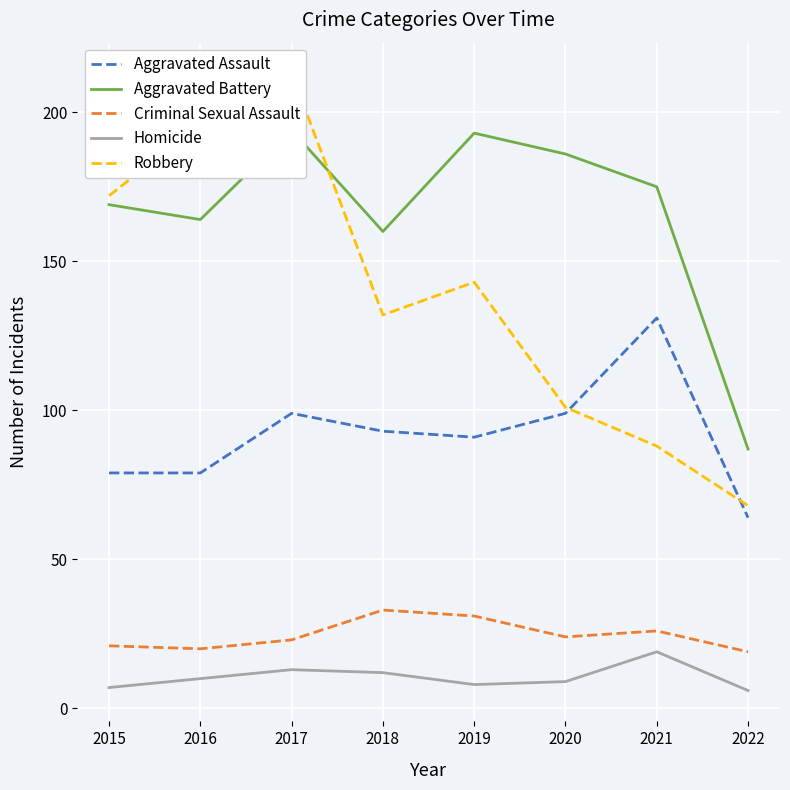

Rank the series by their maximum value, from highest to lowest.

Robbery, Aggravated Battery, Aggravated Assault, Criminal Sexual Assault, Homicide